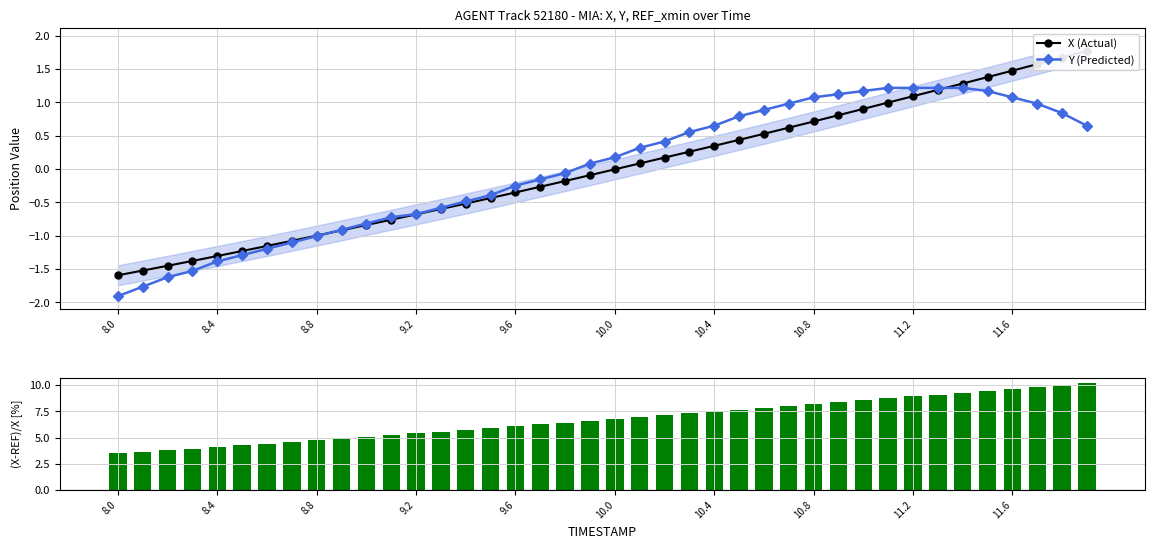

What is the label of the 26th bar from the left?

25